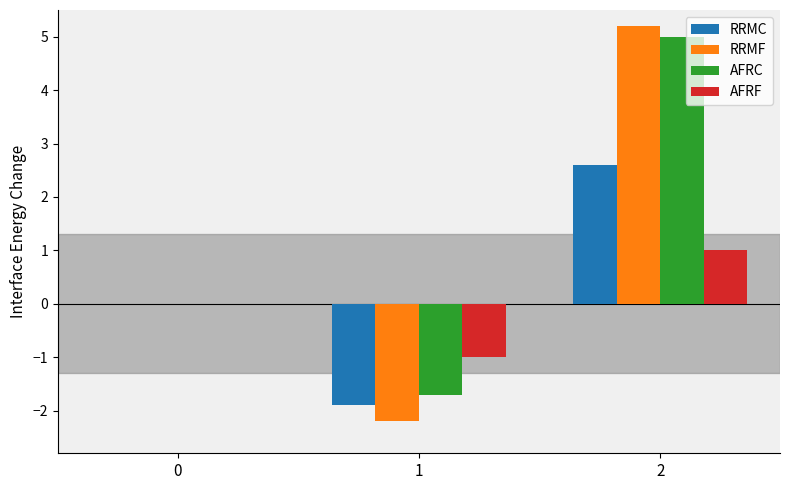

What is the sum of the AFRC values at 0 and 1?

-1.7